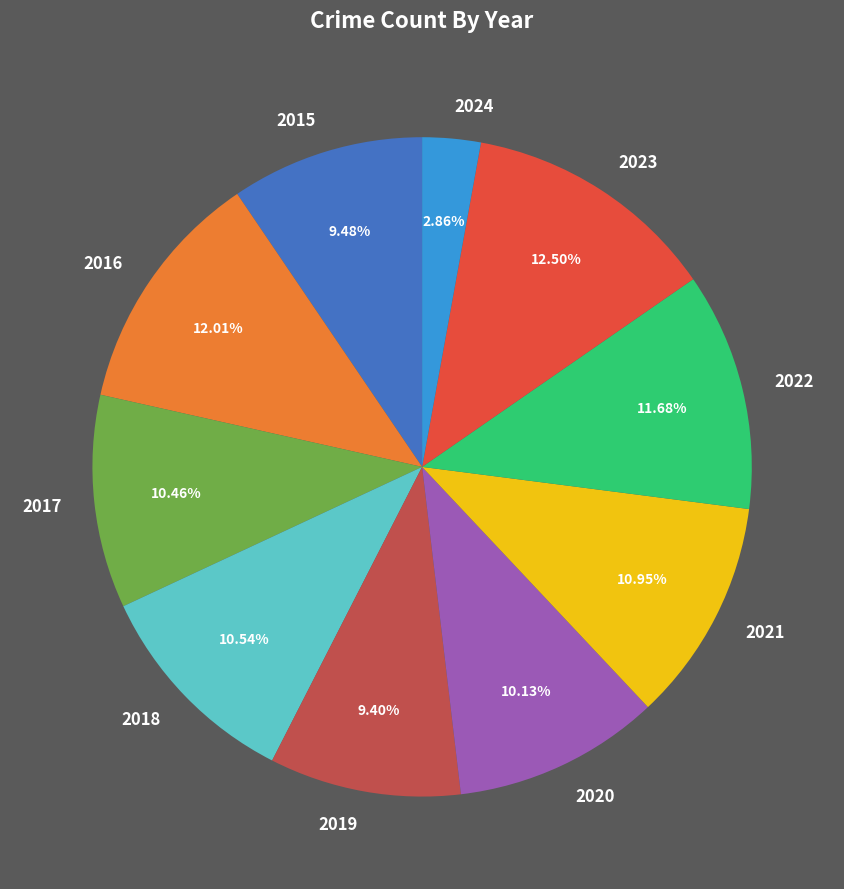

To the nearest percent, what portion does 2016 represent?

12%